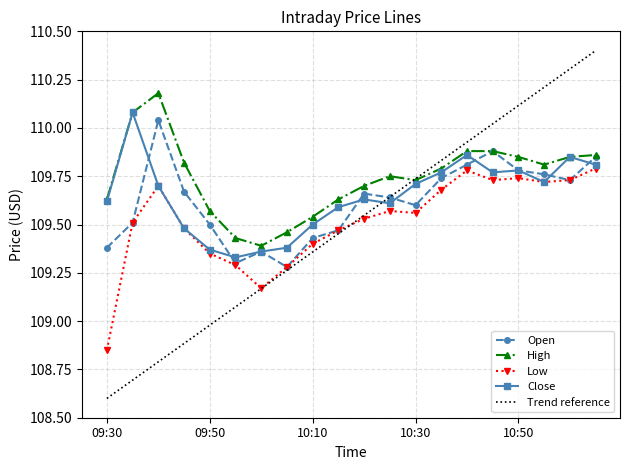

Rank the categories by High value from lowest to highest.

10:00, 09:55, 10:05, 10:10, 09:50, 09:30, 10:15, 10:20, 10:30, 10:25, 10:35, 10:55, 09:45, 10:50, 11:00, 11:05, 10:40, 10:45, 09:35, 09:40